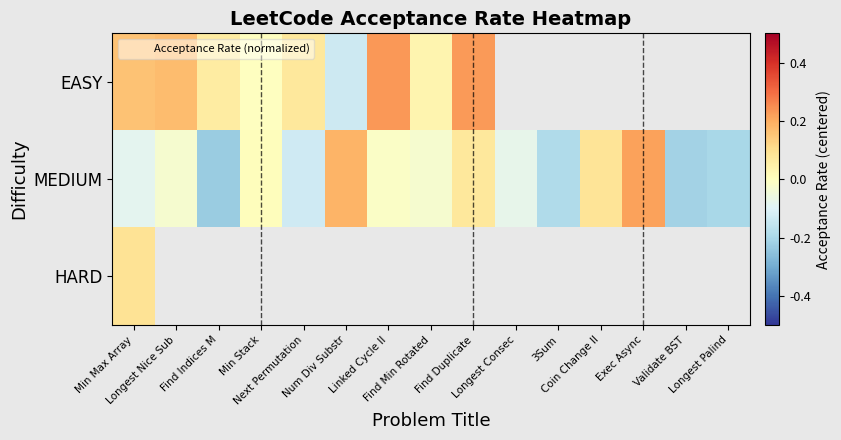

Which series has the largest total across all categories?

MEDIUM